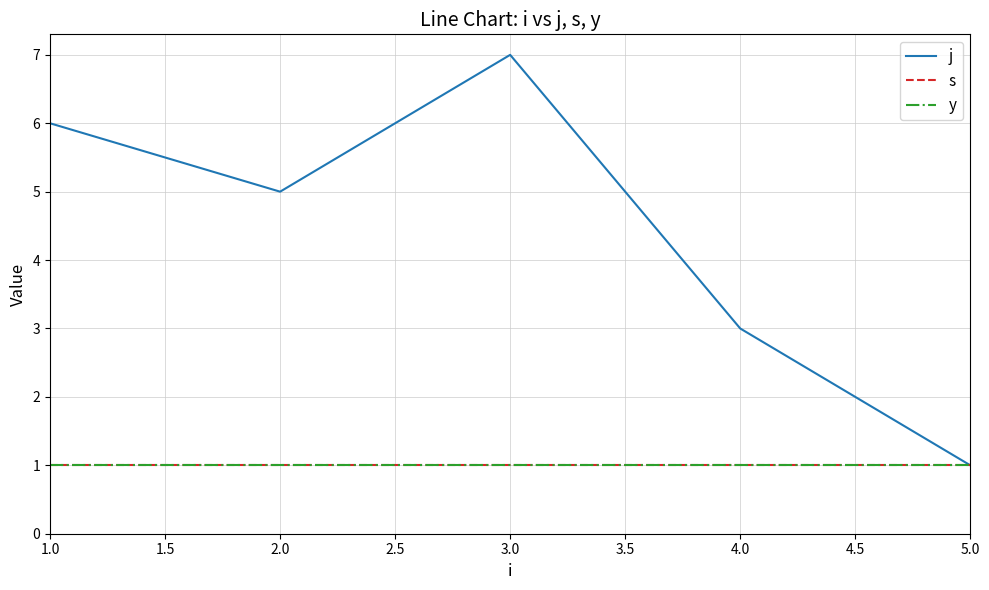

Does the chart display data point markers on the line(s)?

No